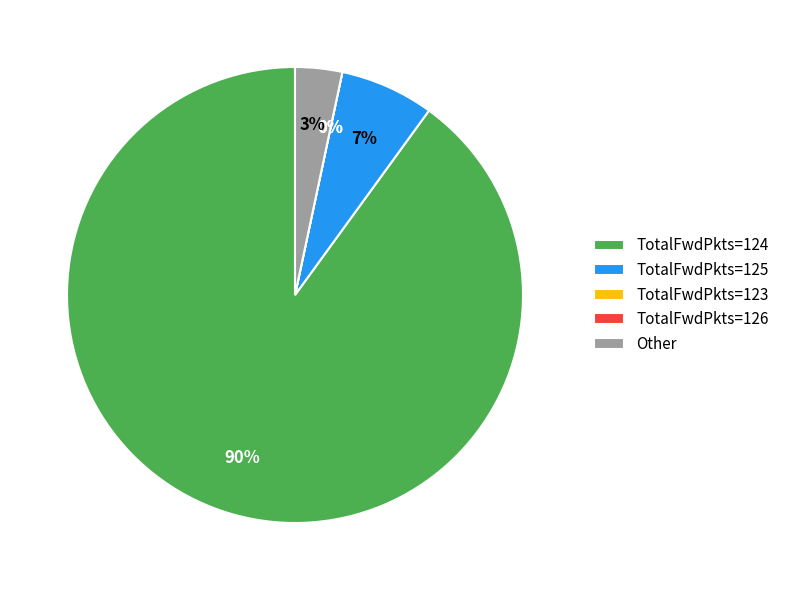

Between TotalFwdPkts=126 and TotalFwdPkts=125, which is larger?

TotalFwdPkts=125